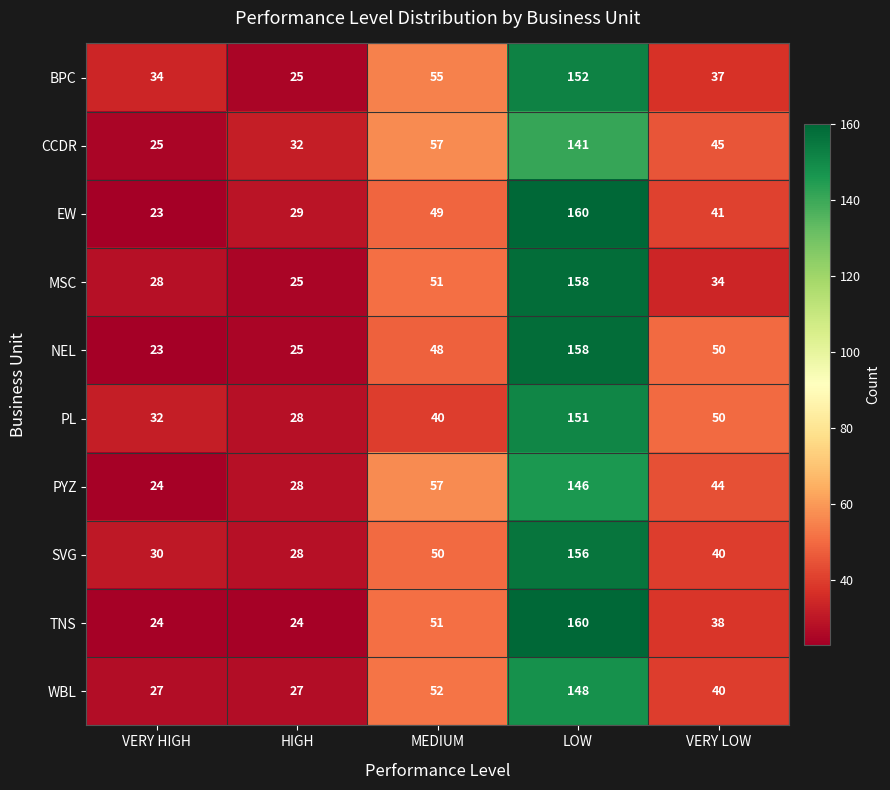

What is the spread (max minus min) of values at HIGH?

8